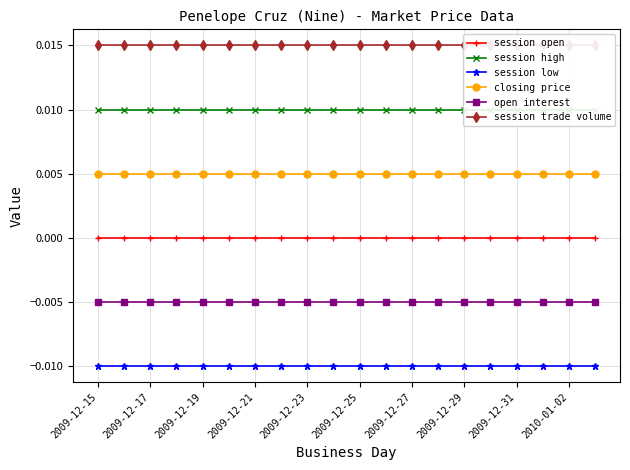

Between 2009-12-31 and 18, which series saw the biggest shift?

session open